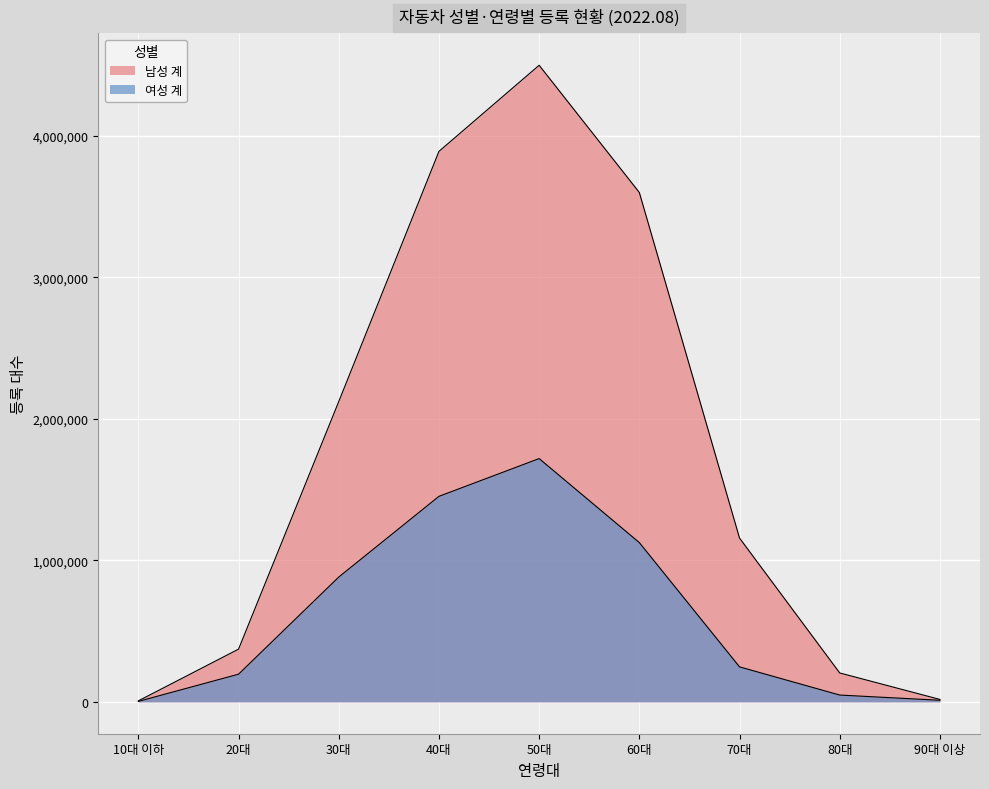

At 20대, list the series in order from smallest to largest.

여성 계, 남성 계